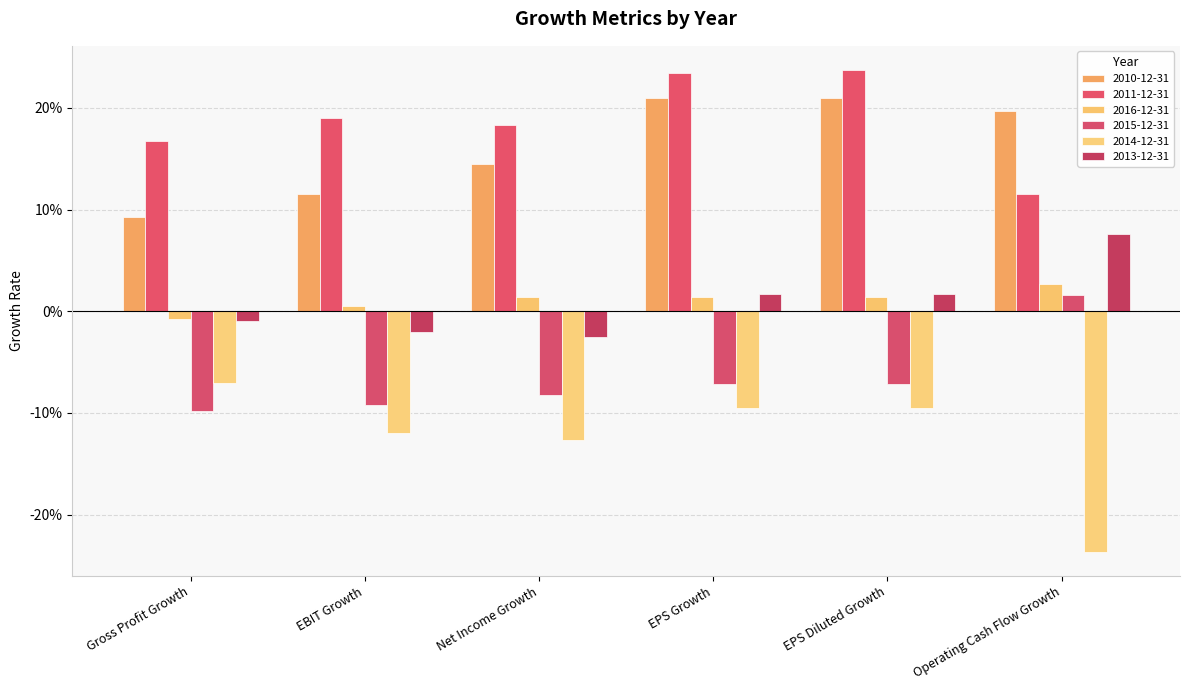

What is the label of the 5th bar from the left?

EPS Diluted Growth